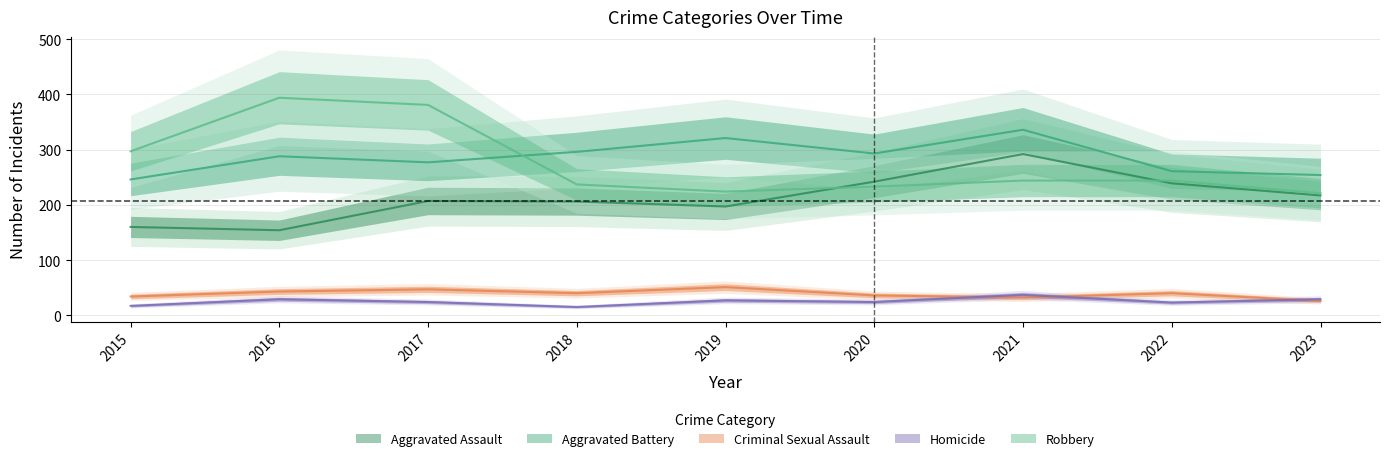

What is the sum of the Criminal Sexual Assault values at 2020 and 2019?

87